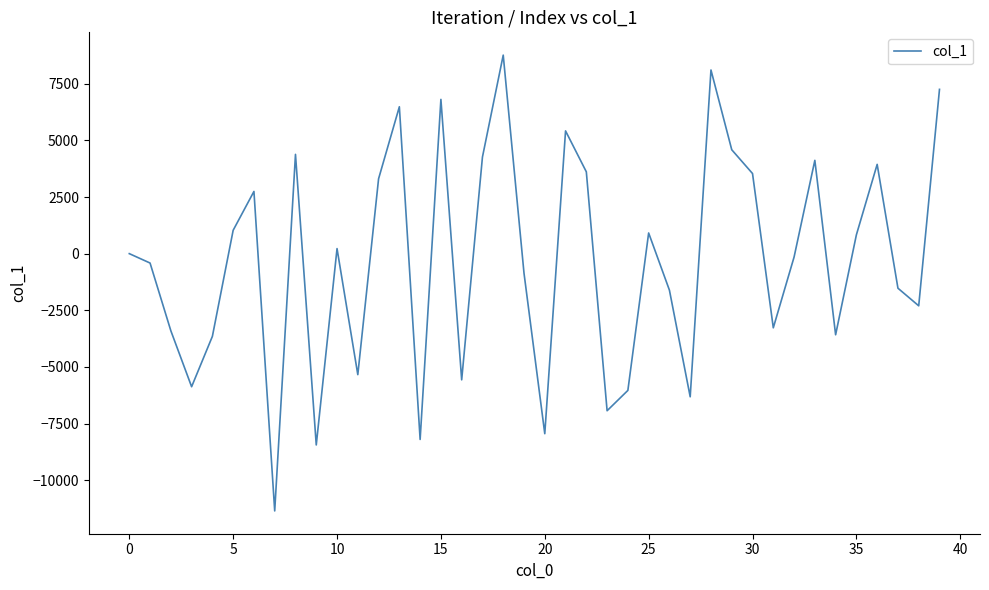

True or false: the data has more than 1 interior local peaks.

True